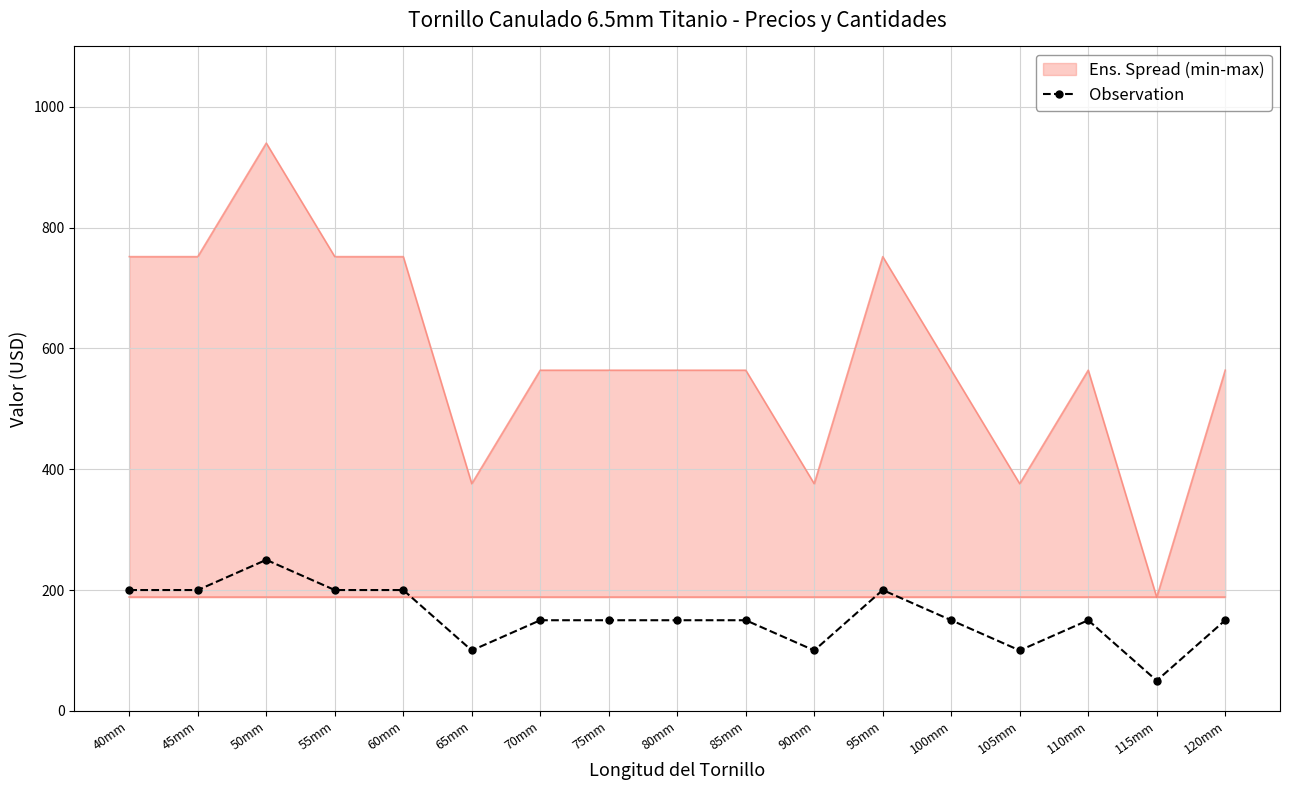

Is it true that Ens. Spread (min-max) equals 376 at 65mm?

True